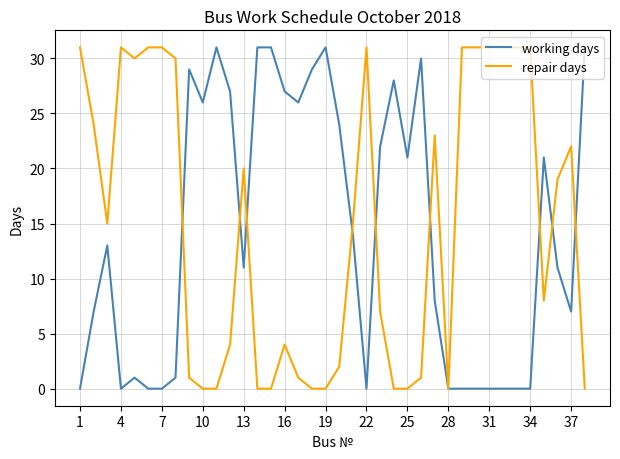

True or false: repair days has more than 2 points higher than both neighbors.

True